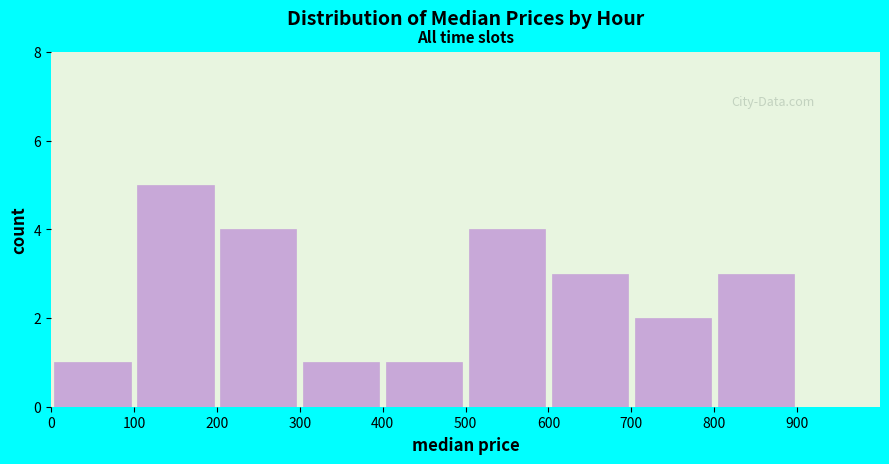

Reading left to right, transcribe this chart: for each bar, give the range it covers on the x-axis and its height. The values are not printed on the chart, so give them approximately, as read against the axis.

0 to 100: 1
100 to 200: 5
200 to 300: 4
300 to 400: 1
400 to 500: 1
500 to 600: 4
600 to 700: 3
700 to 800: 2
800 to 900: 3
900 to 1000: 0